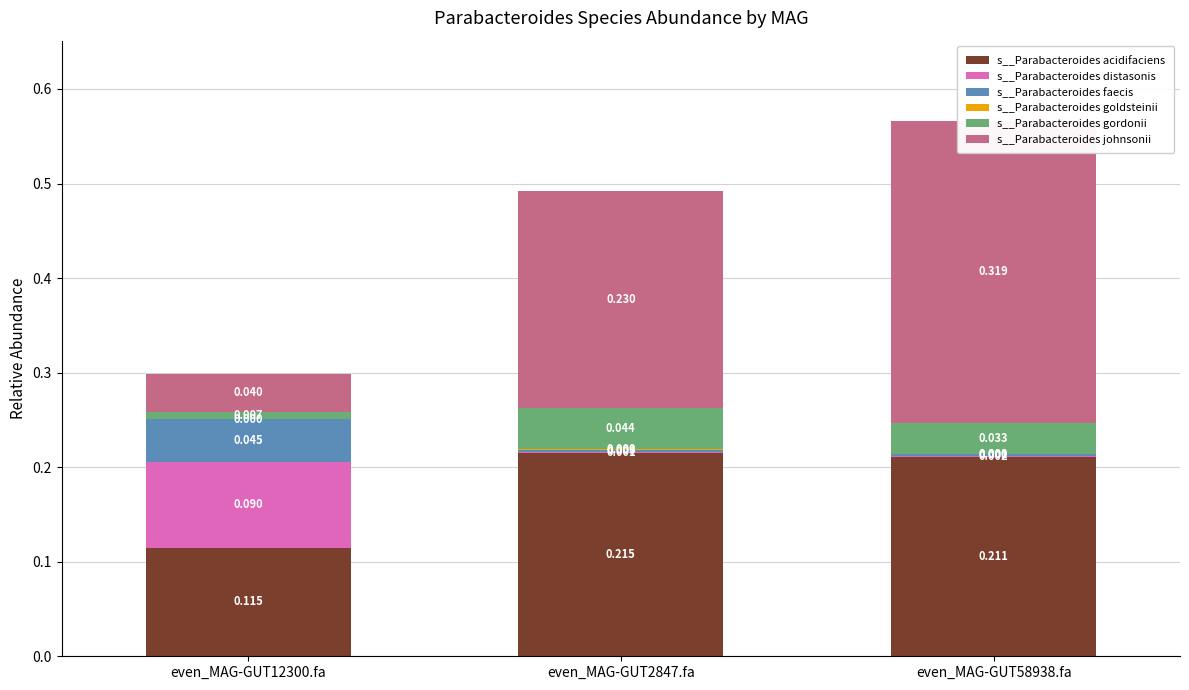

What position from the left is even_MAG-GUT12300.fa?

1